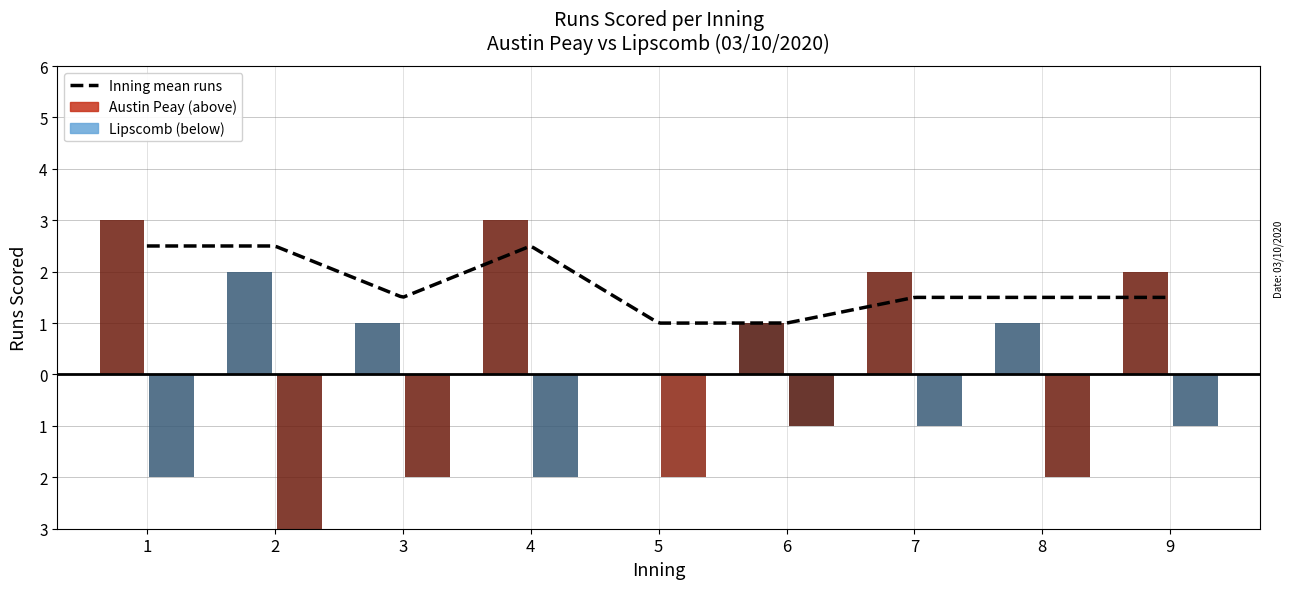

How many bars are there in total?

18